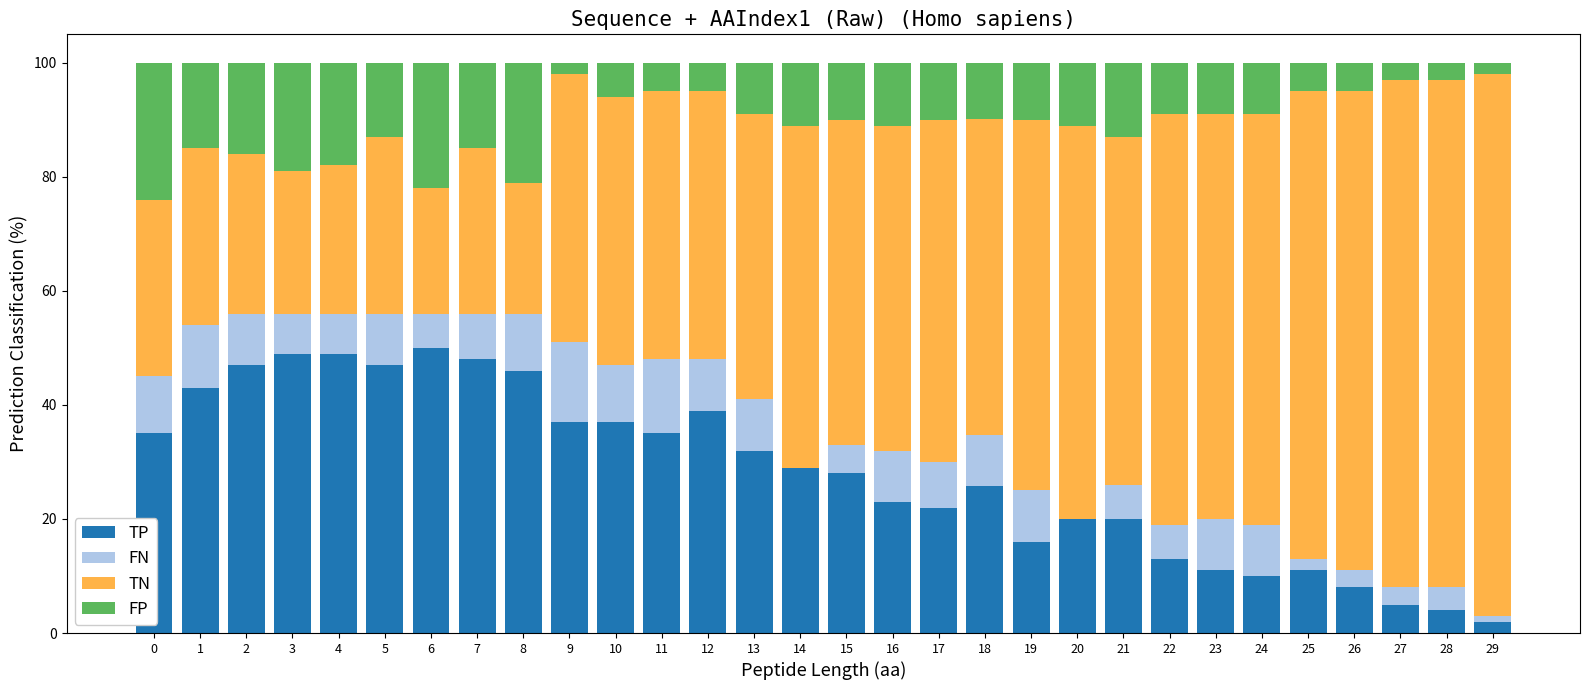

The TP series shows 37.0 at 9. True or false?

True